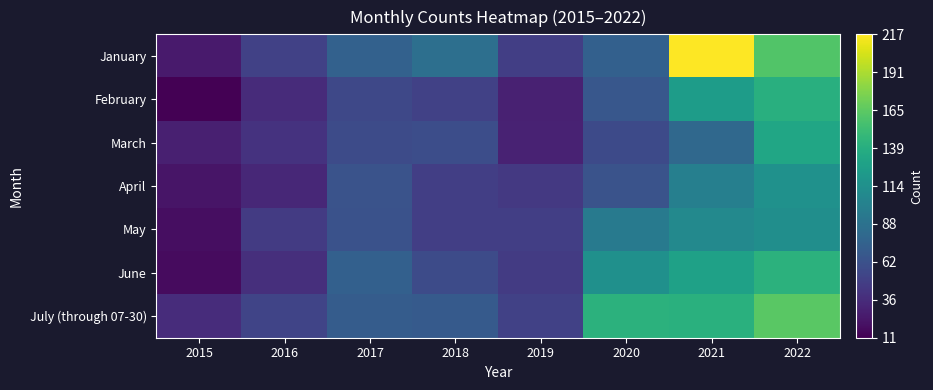

What is the difference between the highest and lowest values at 2019?

21